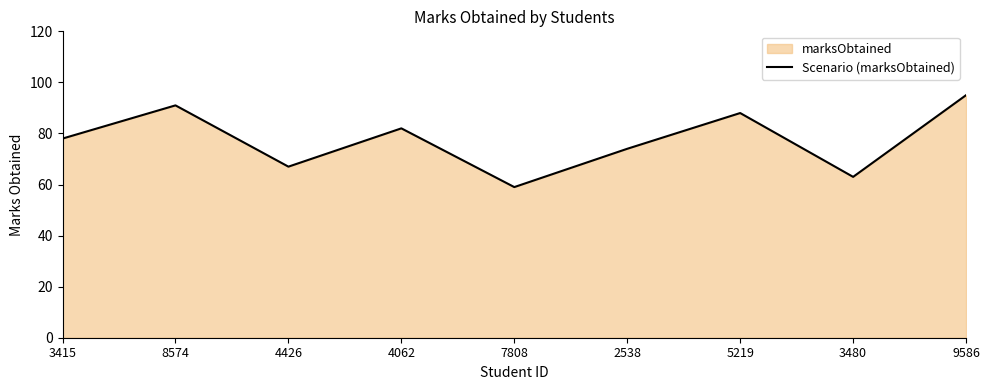

At which label is the value closest to 77?

3415